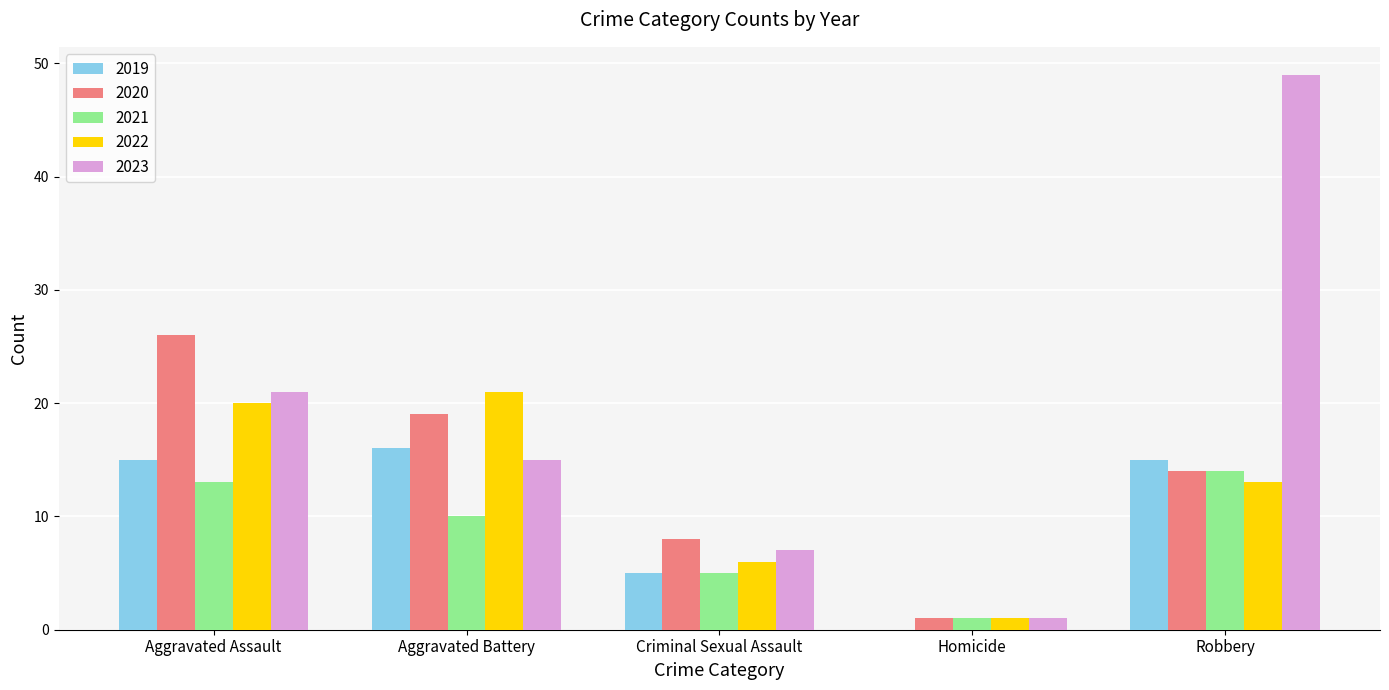

What is the highest value of the 2019 series?

16